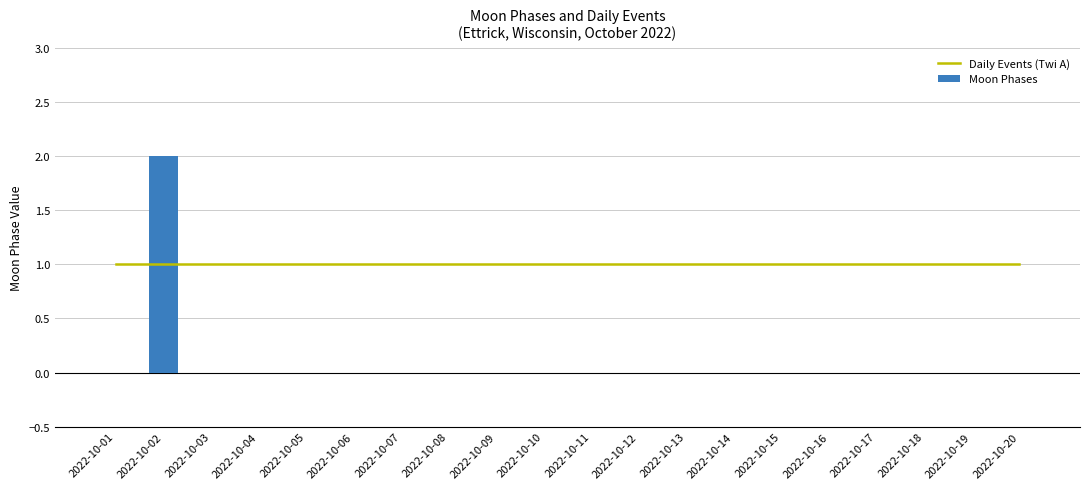

Reading left to right, transcribe all the data shown in this chart.

Daily Events (Twi A): 1	1	1	1	1	1	1	1	1	1	1	1	1	1	1	1	1	1	1	1
Moon Phases: 0	2	0	0	0	0	0	0	0	0	0	0	0	0	0	0	0	0	0	0